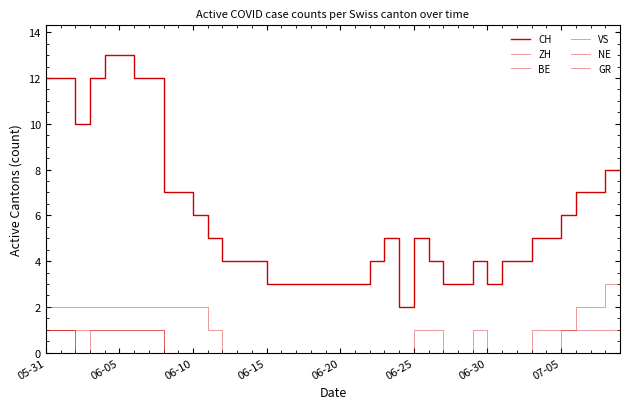

Does the chart display data point markers on the line(s)?

No